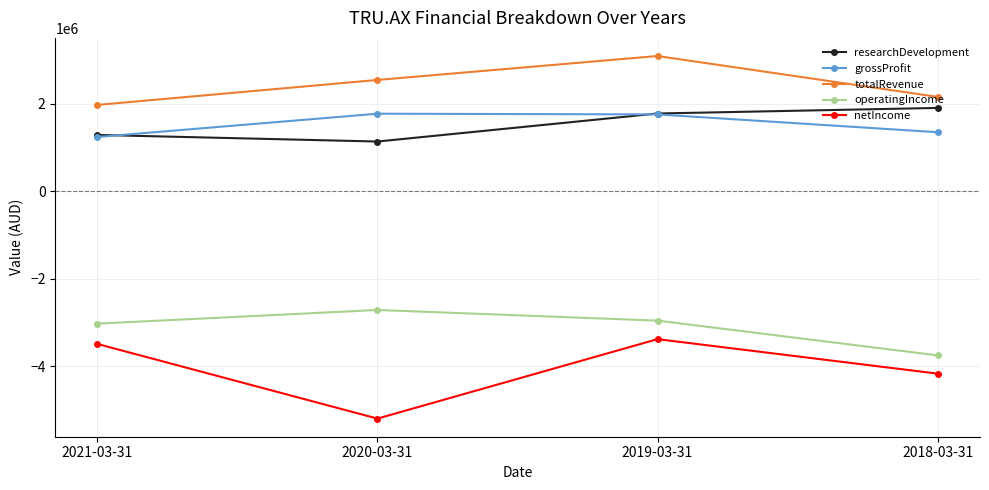

What is the maximum value shown in the chart?

3092297